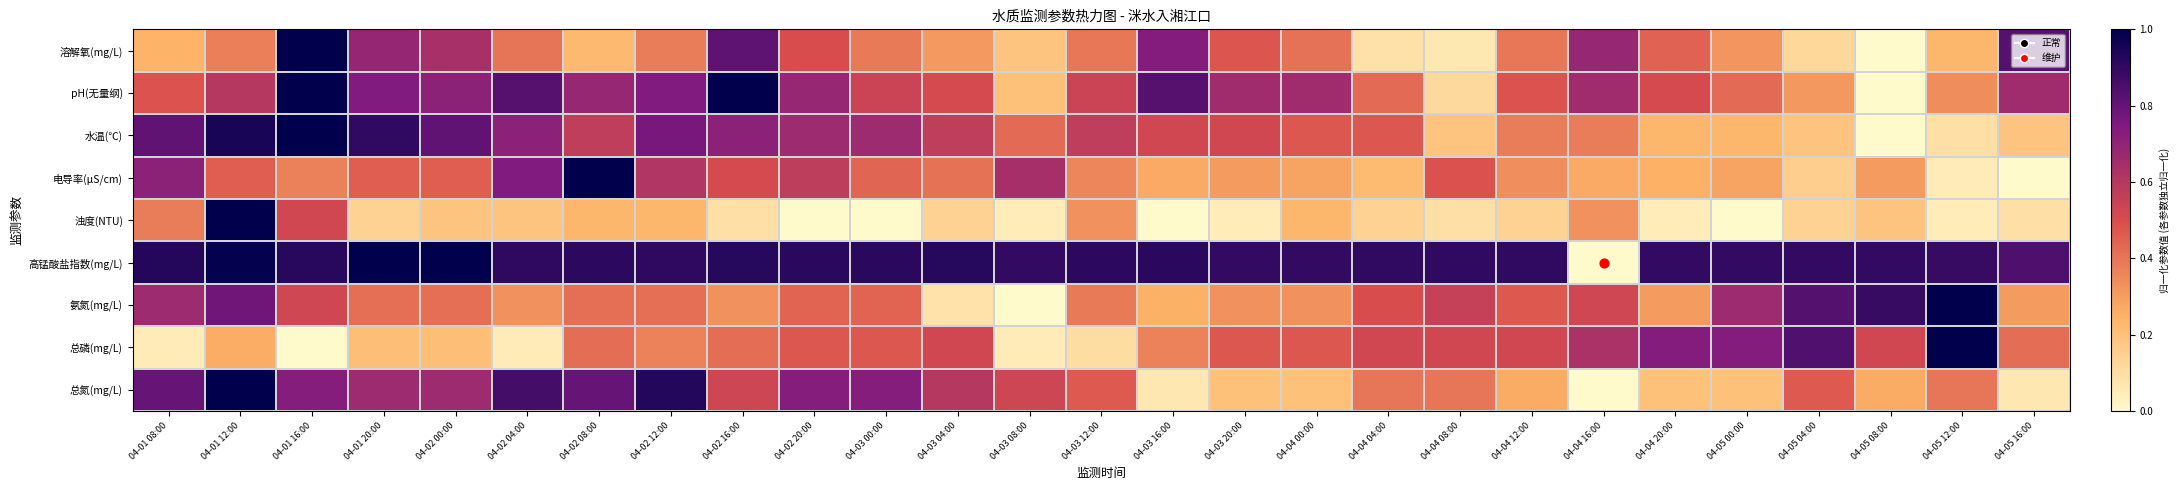

List the series in order of their peak value, highest first.

溶解氧(mg/L), pH(无量纲), 水温(℃), 电导率(μS/cm), 浊度(NTU), 高锰酸盐指数(mg/L), 氨氮(mg/L), 总磷(mg/L), 总氮(mg/L)